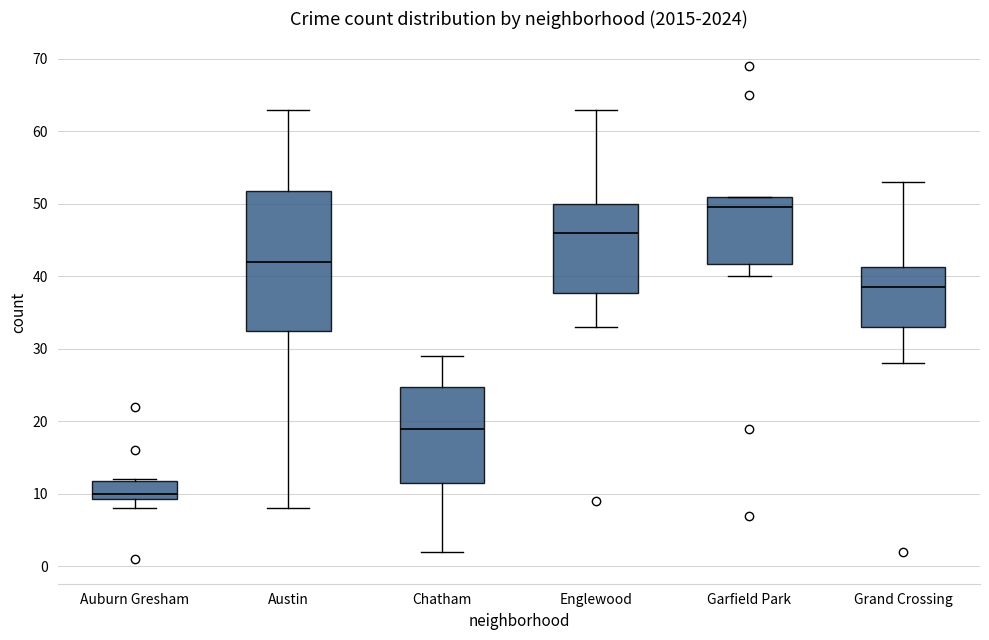

Where does the upper whisker of the box for Grand Crossing end on the y-axis? The values are not printed on the chart, so give them approximately, as read against the axis.

53